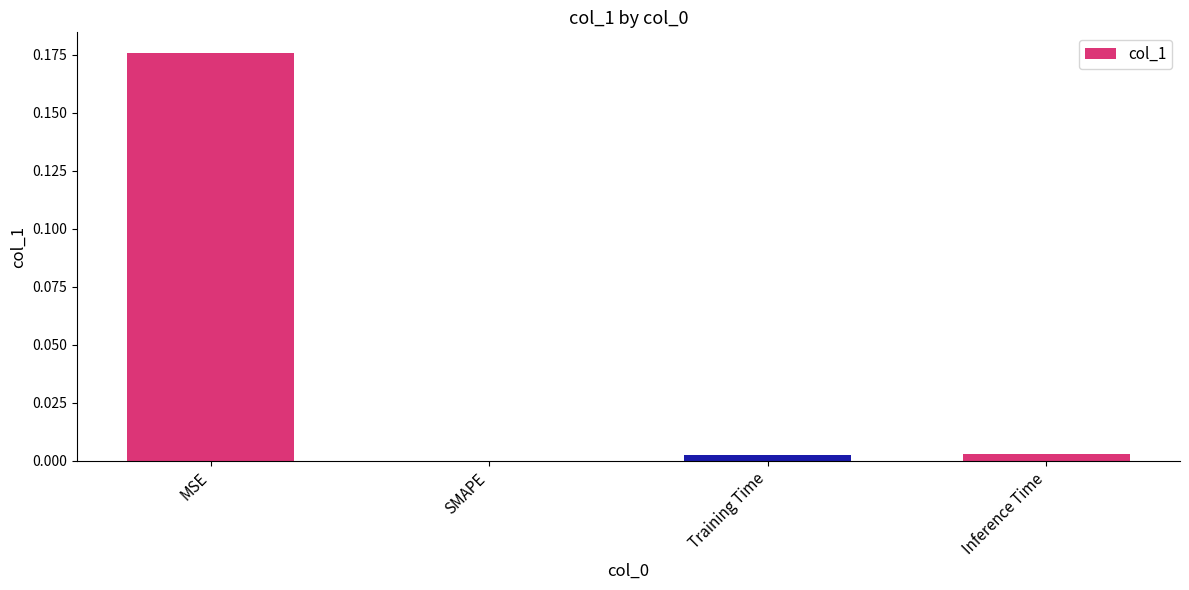

What is the change in value from MSE to Training Time?

-0.2